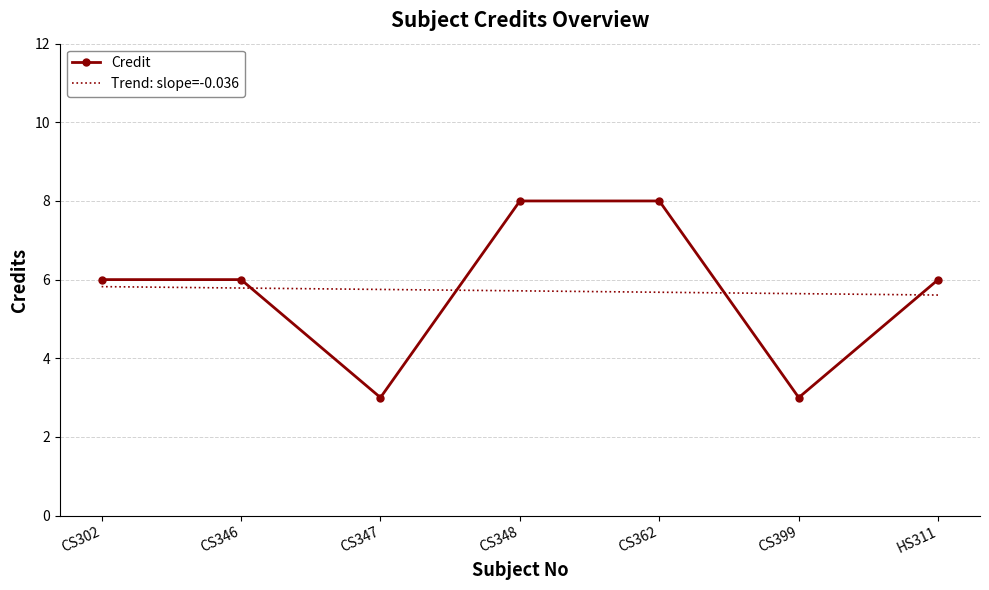

What position from the left is CS346?

2